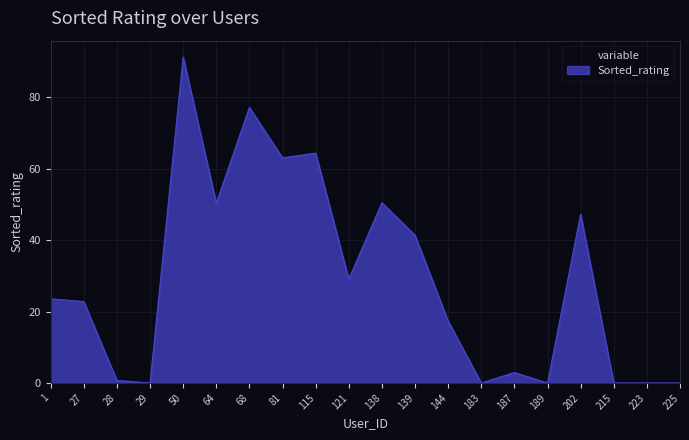

At which category does the chart reach its peak across all series?

50